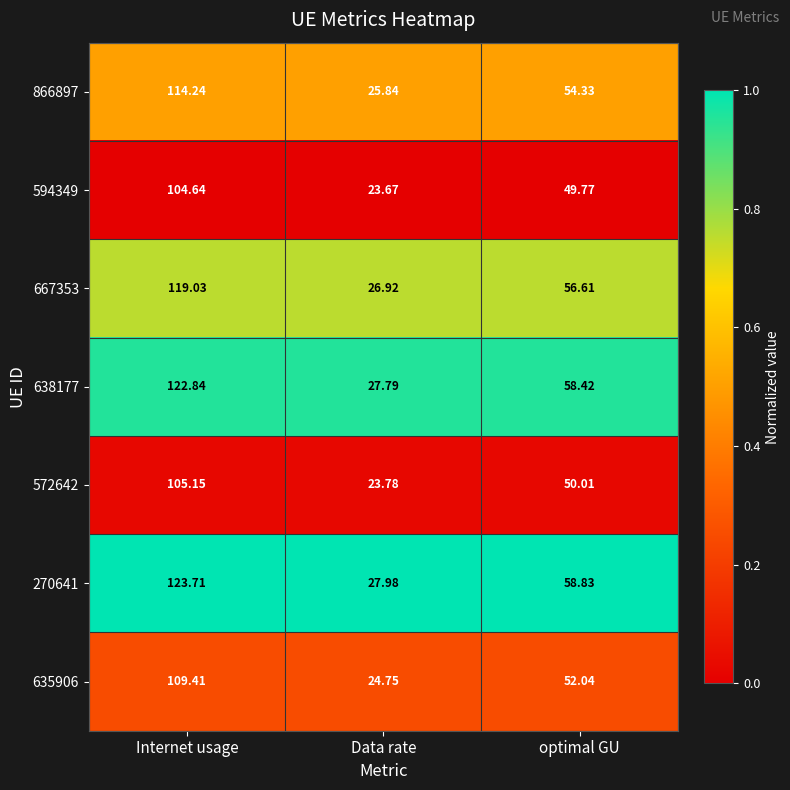

Rank the series at Data rate from lowest to highest value.

594349, 572642, 635906, 866897, 667353, 638177, 270641